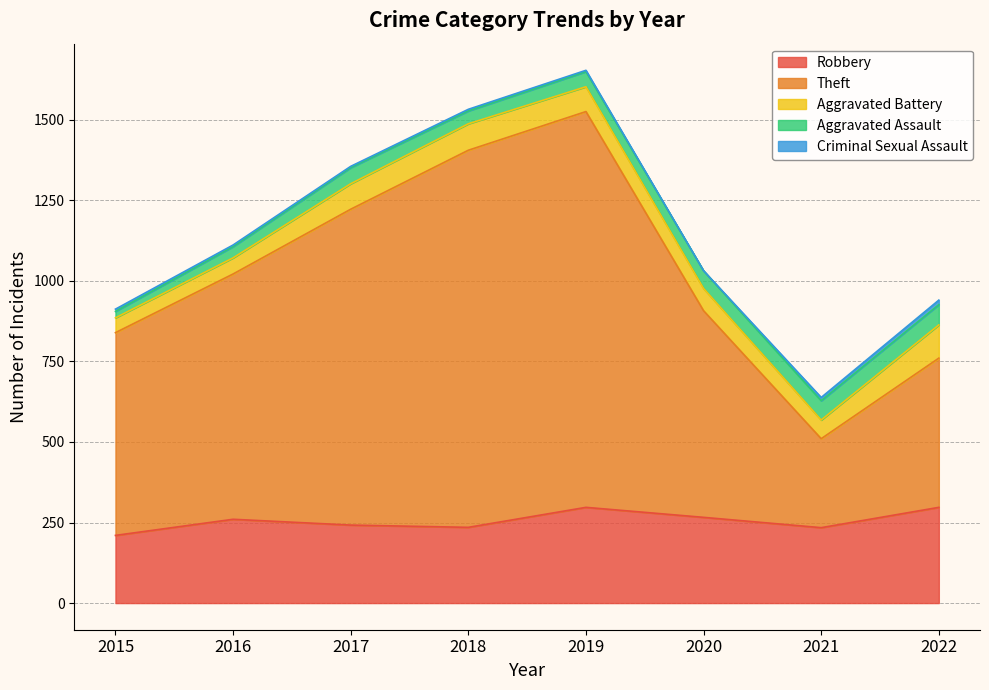

Is the value of Criminal Sexual Assault at 2017 greater than the value of Aggravated Battery at 2020?

No